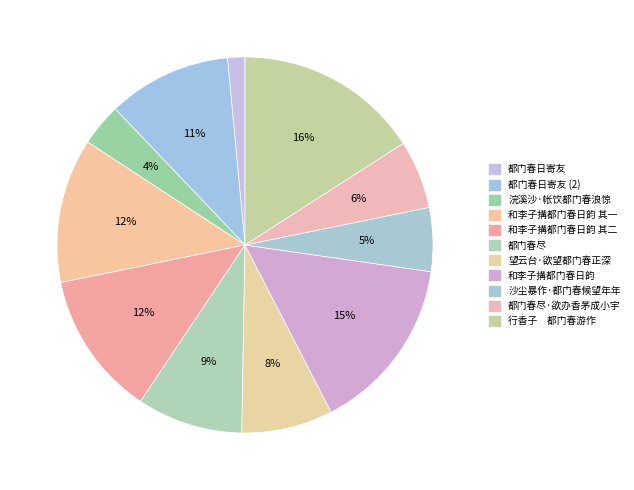

What percentage is NOT represented by 沙尘暴作·都门春候望年年?

94.5%